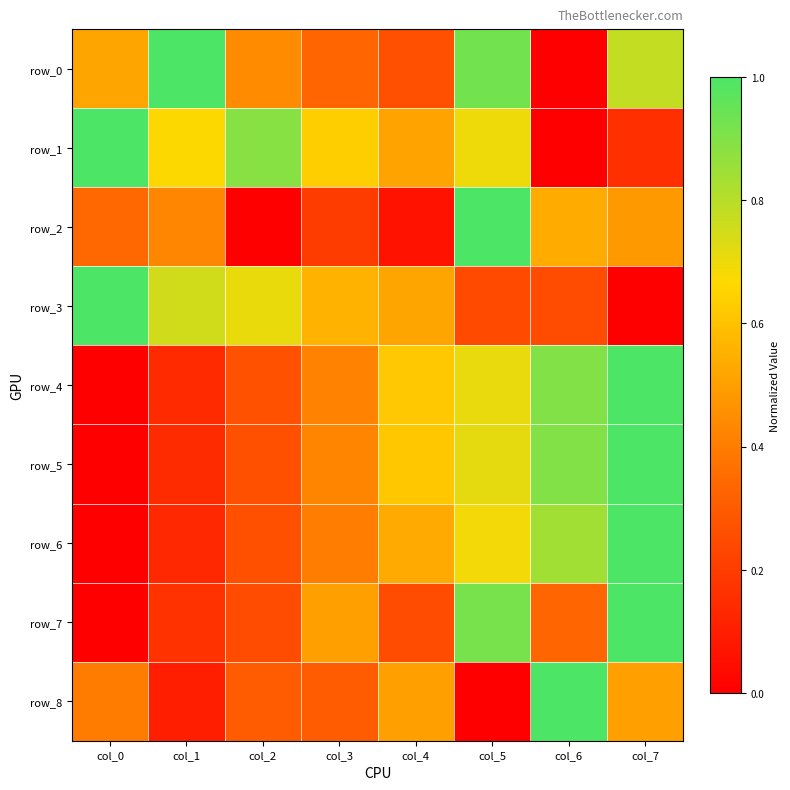

Which label corresponds to the largest value in the chart?

col_1